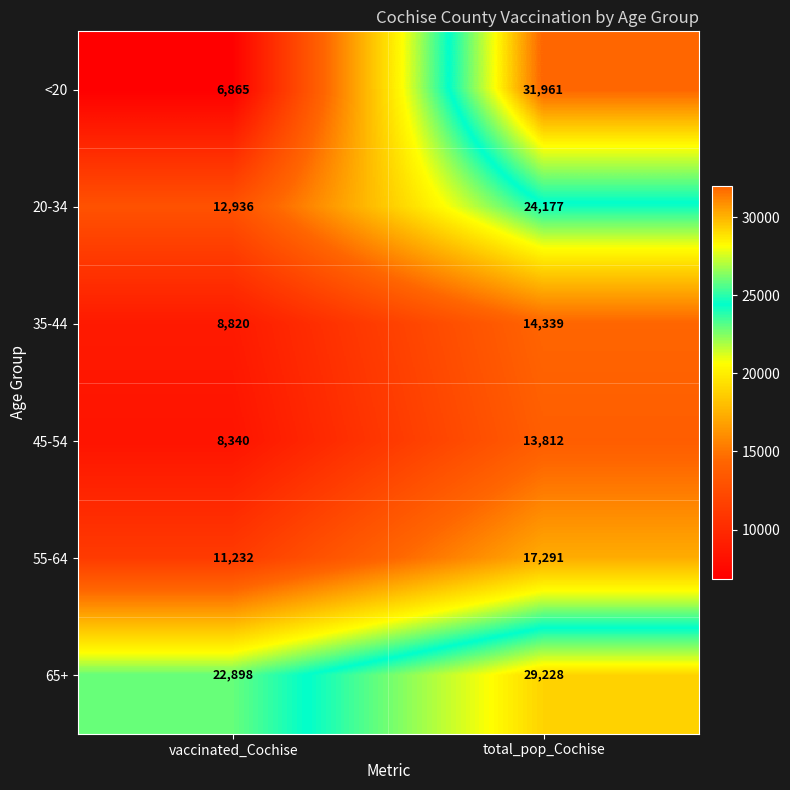

True or false: <20 has a value of 13825 at total_pop_Cochise.

False